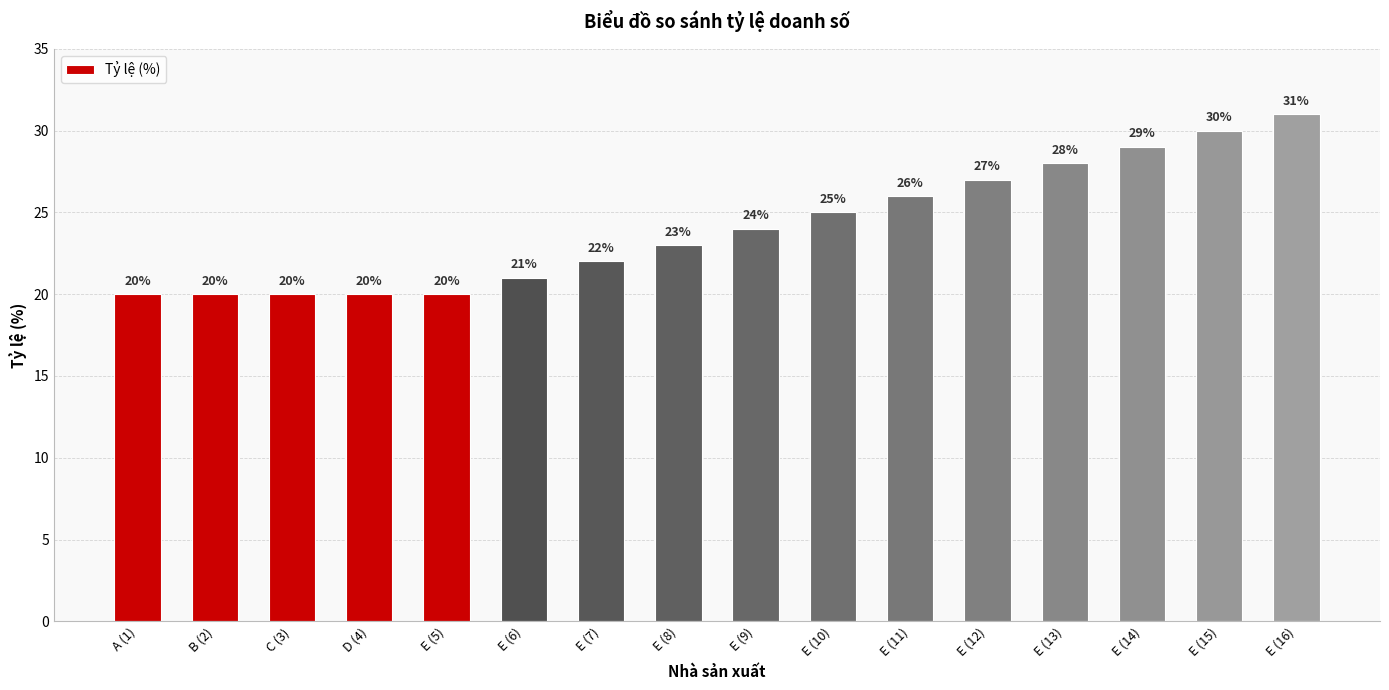

What is the smallest value displayed?

20